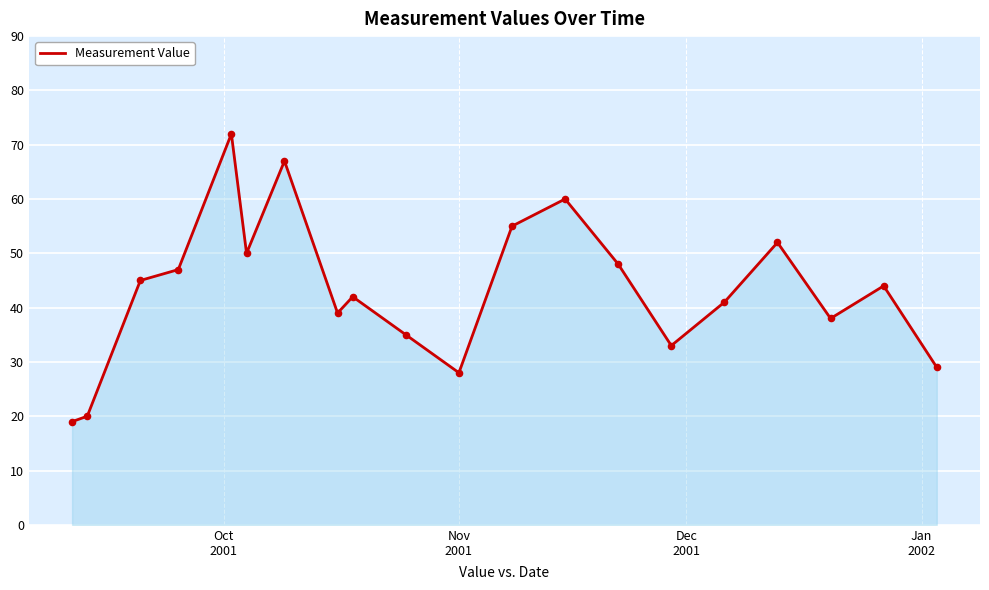

What is the minimum value shown in the chart?

19